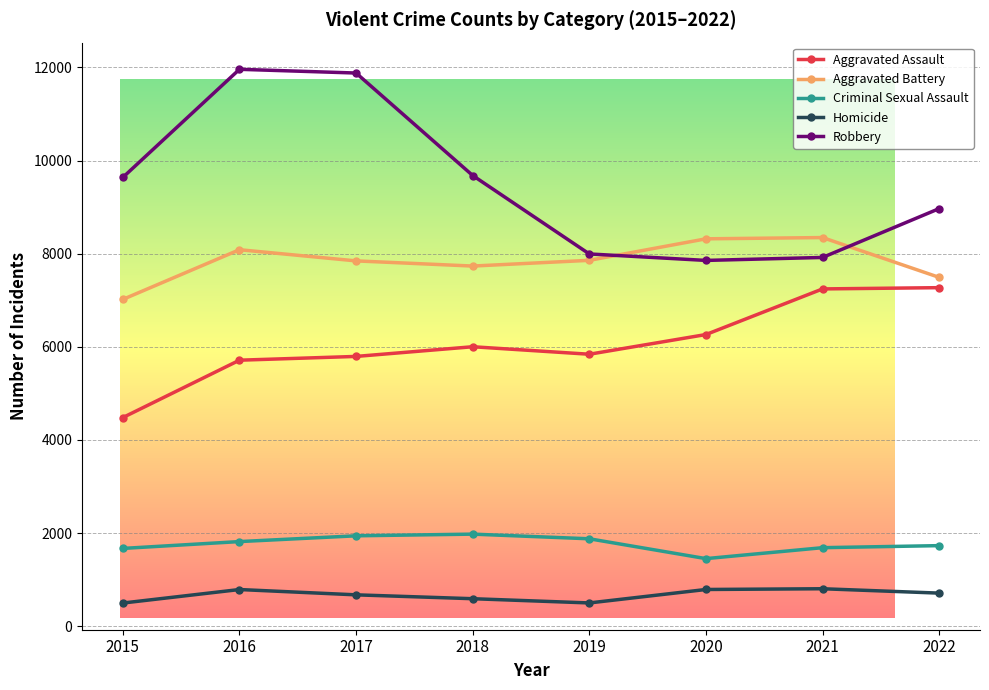

Rank the series by their maximum value, from lowest to highest.

Homicide, Criminal Sexual Assault, Aggravated Assault, Aggravated Battery, Robbery